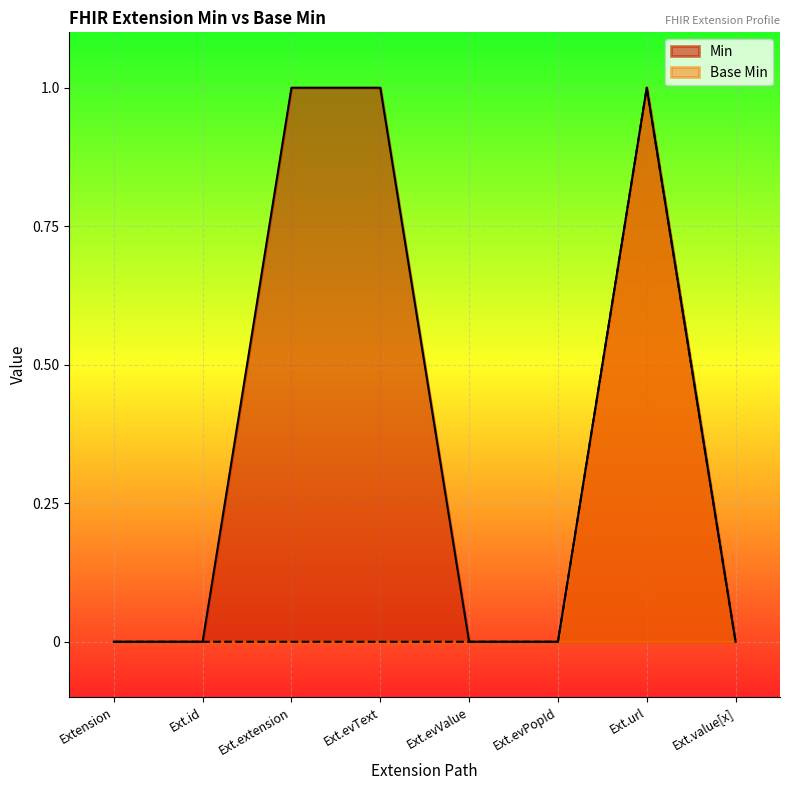

True or false: Base Min has a value of 0 at Ext.evValue.

True